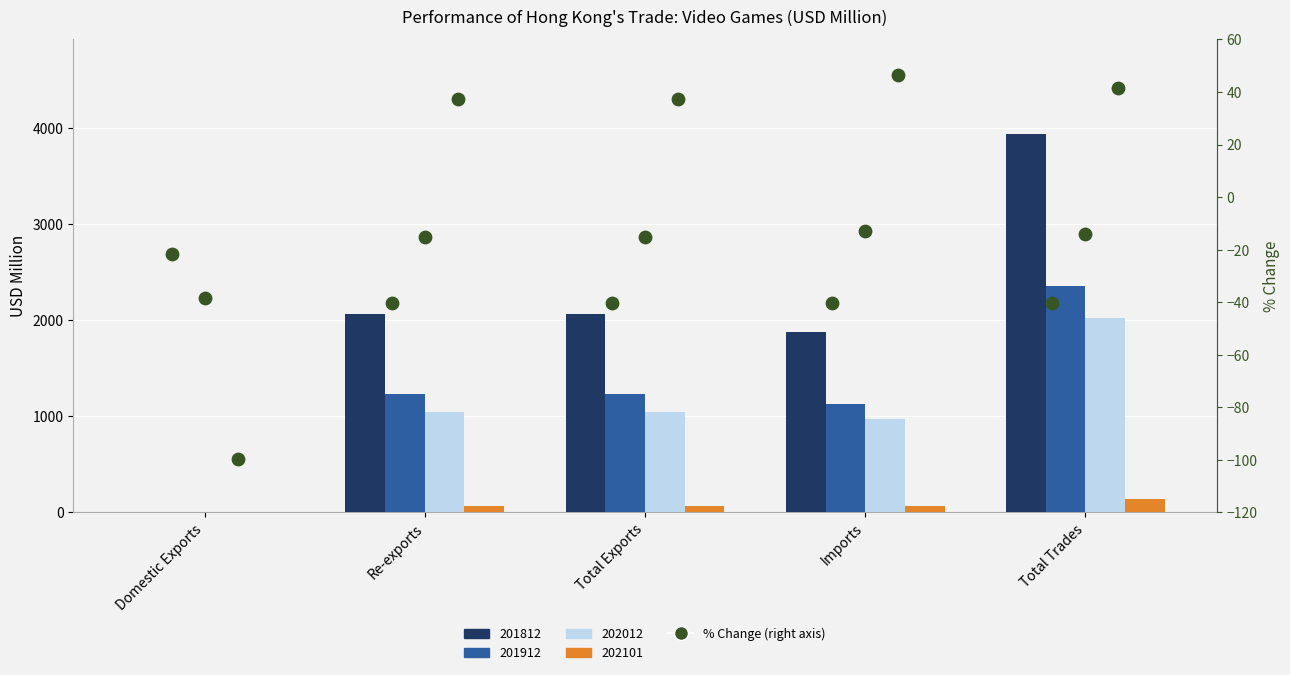

At how many categories does at least one series exceed -12?

4